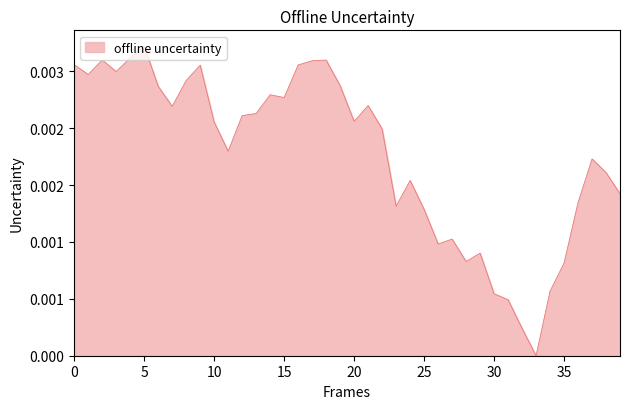

Does the chart have visible grid lines?

No